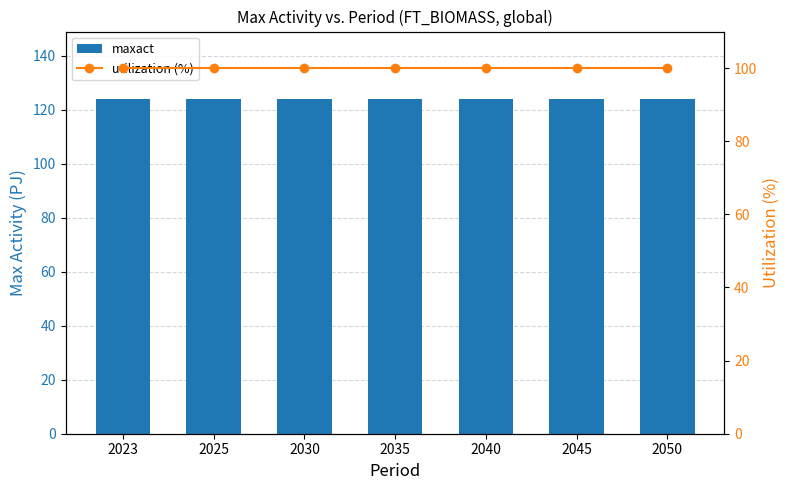

Reading left to right, transcribe all the data shown in this chart.

maxact: 124.1	124.1	124.1	124.1	124.1	124.1	124.1
utilization (%): 100.0	100.0	100.0	100.0	100.0	100.0	100.0